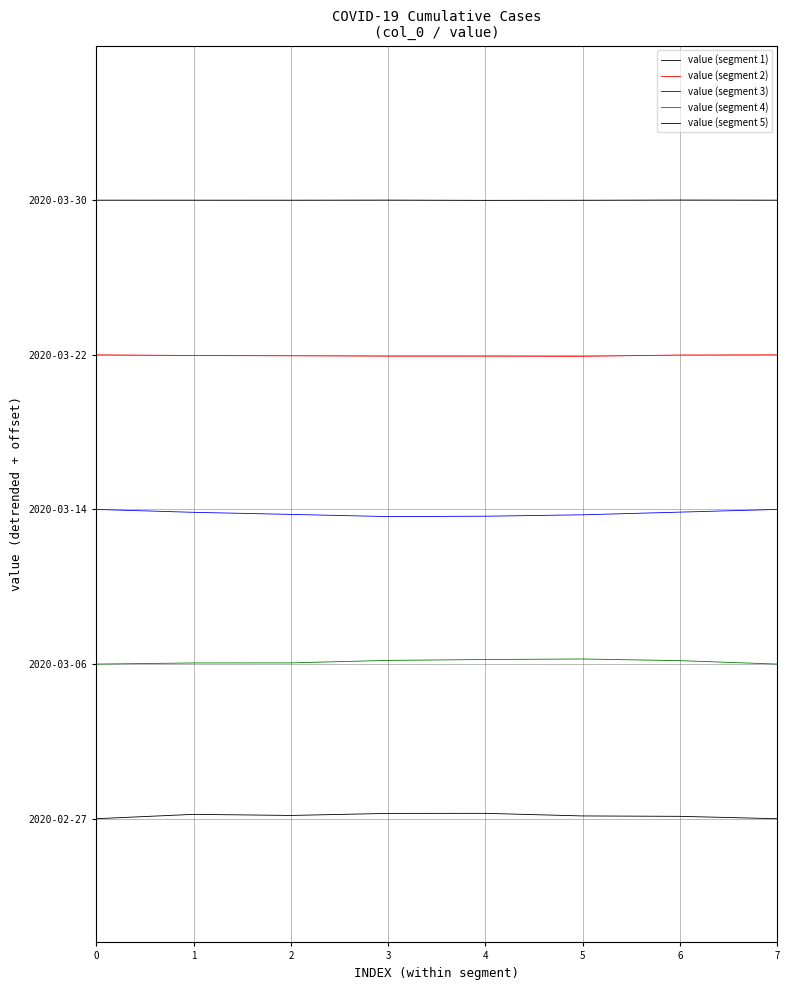

List the series in order of their peak value, lowest first.

value (segment 5), value (segment 4), value (segment 3), value (segment 2), value (segment 1)